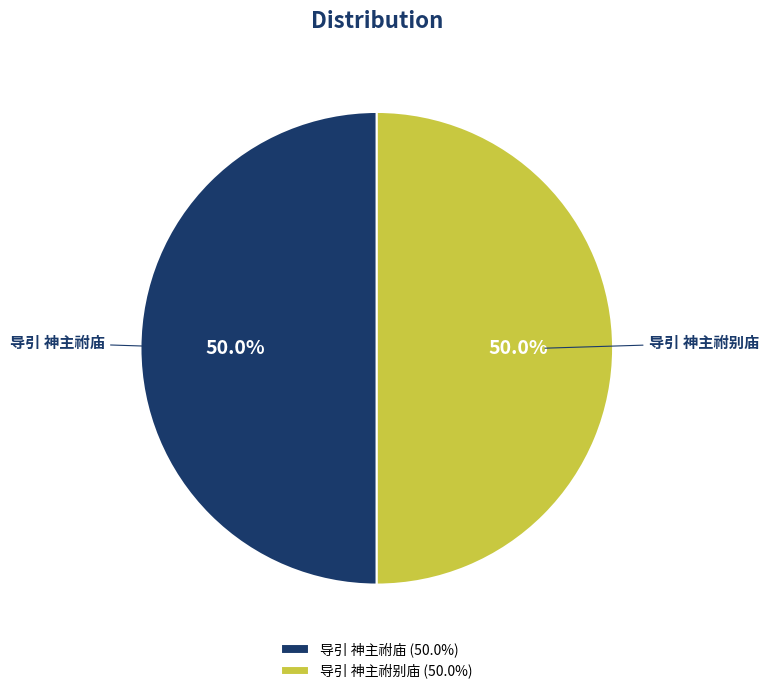

What is the ratio of the value at 导引 神主祔庙 to the value at 导引 神主祔别庙?

1.0